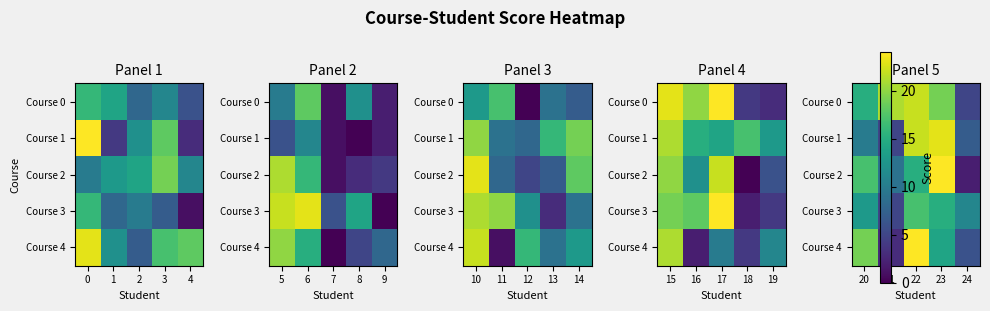

Rank the series at 21 from lowest to highest value.

Course 4, Course 1, Course 3, Course 2, Course 0